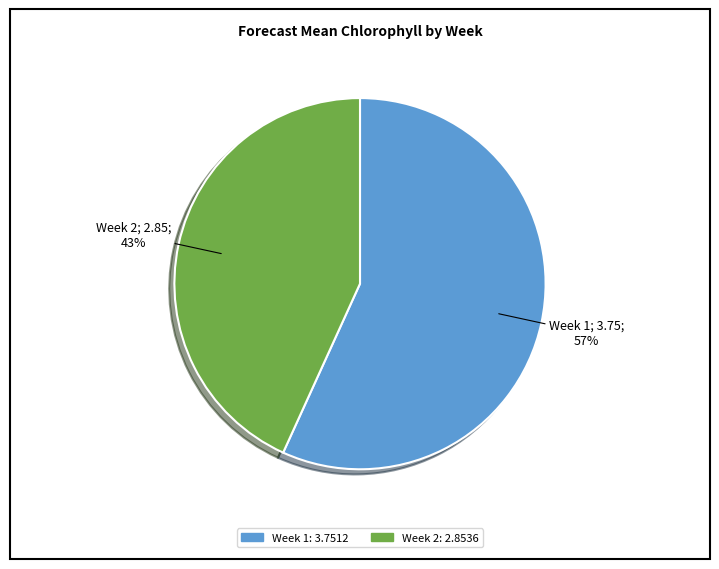

Rank the categories by value from highest to lowest.

Week 1, Week 2